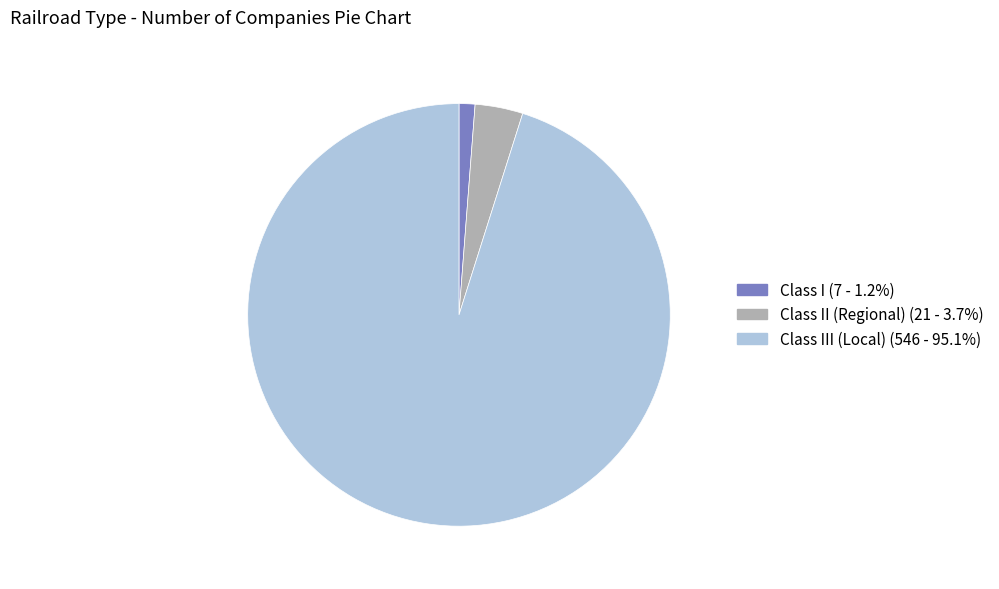

Is there any slice that represents more than half of the pie?

Yes